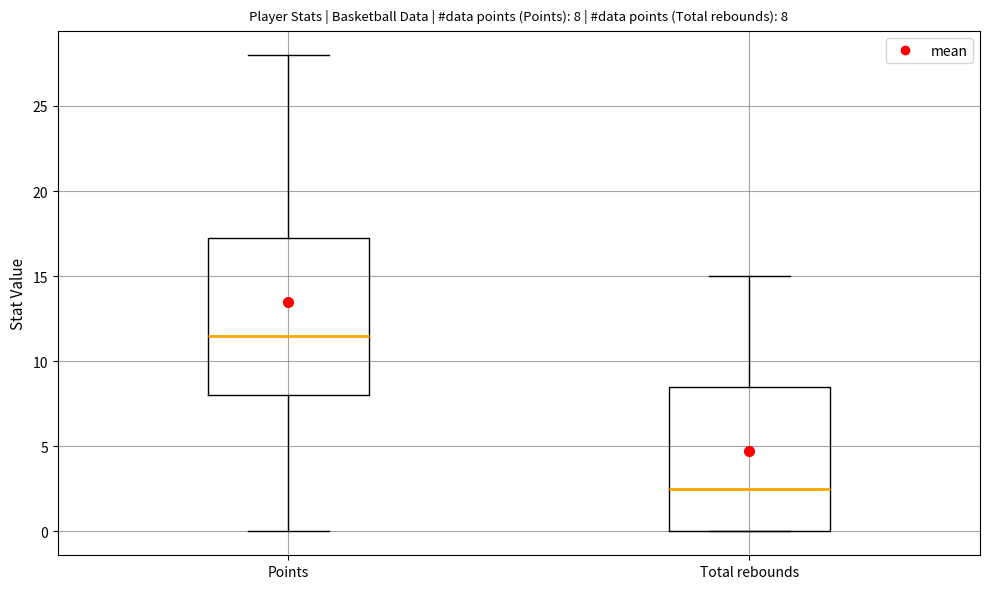

Which box's median line is the lowest?

Total rebounds